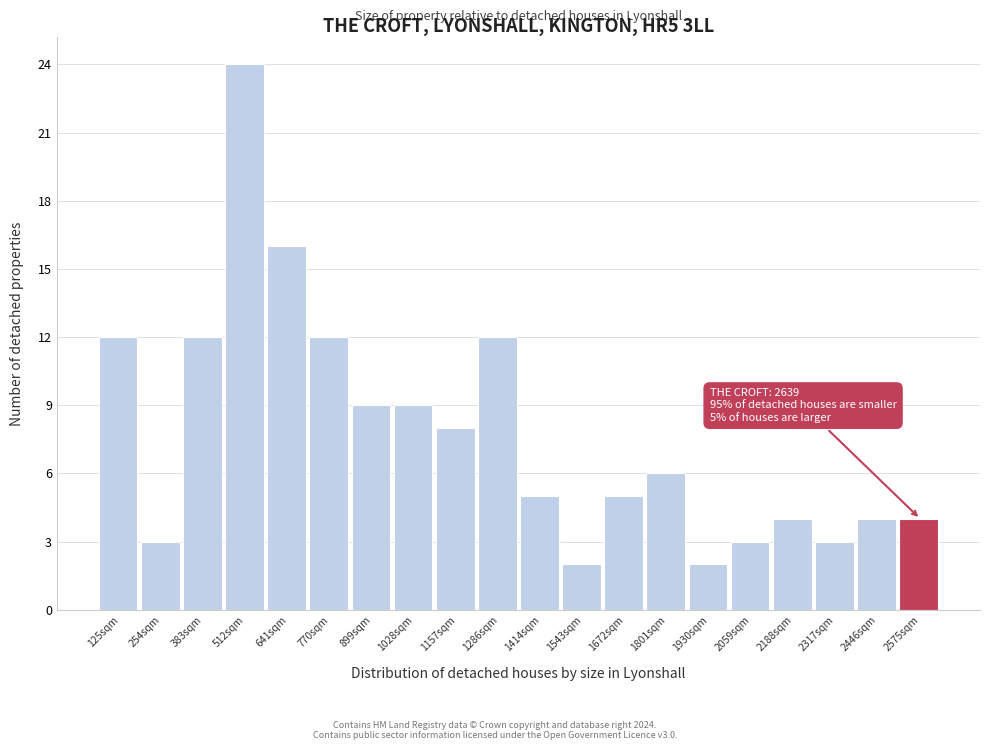

Over which range of the x-axis is the bar tallest?

440 to 580